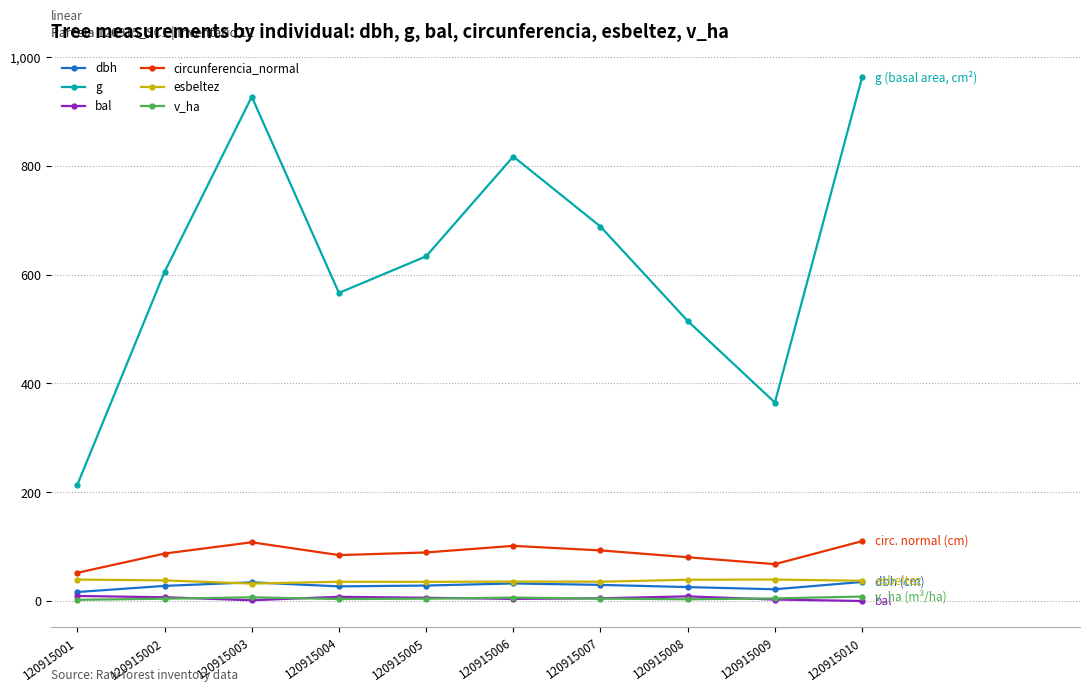

Between 120915008 and 120915010, which series saw the biggest shift?

g